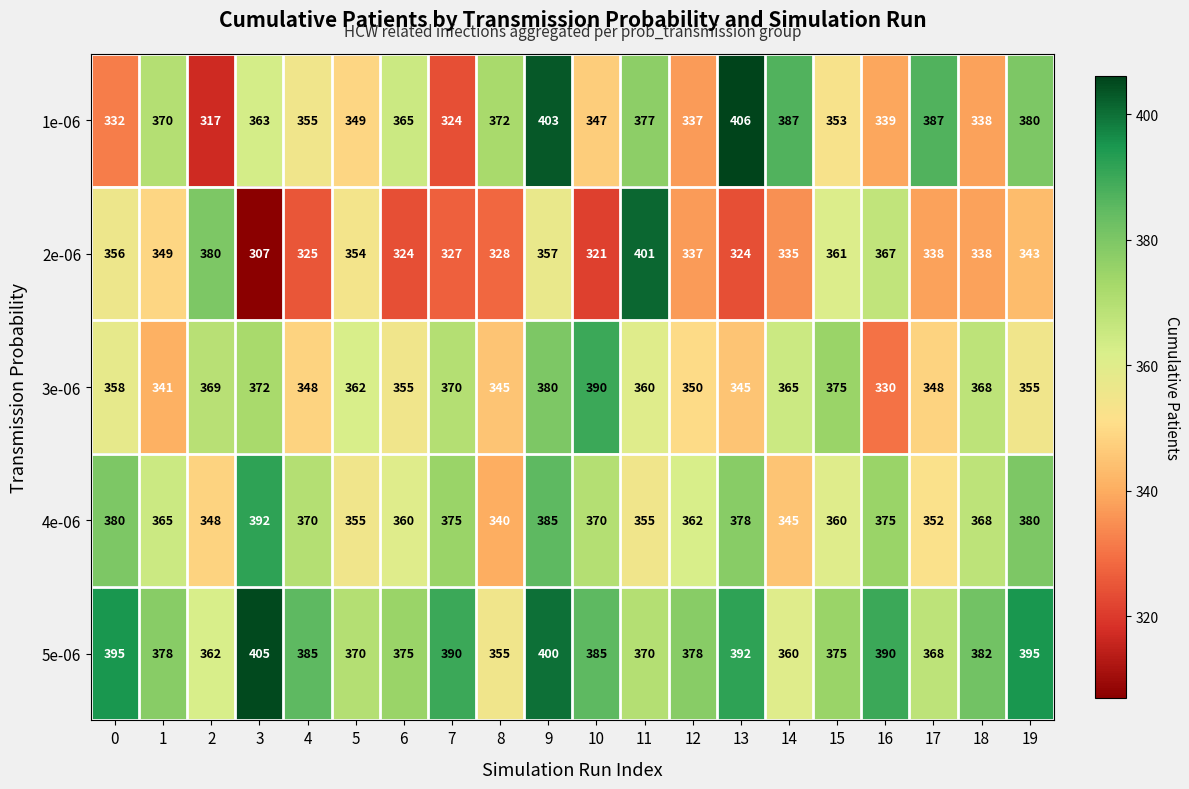

Which category has the lowest value across all series?

3